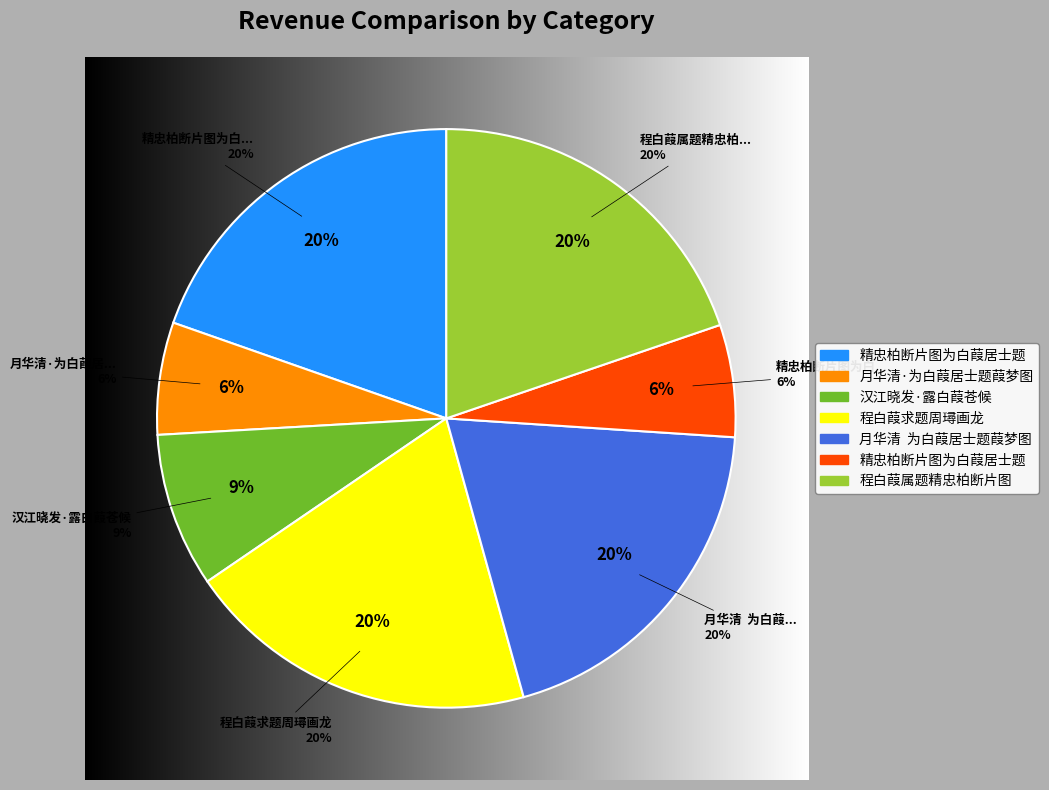

What percentage do 程白葭求题周璕画龙 and 月华清  为白葭居士题葭梦图 together represent?

39.4%